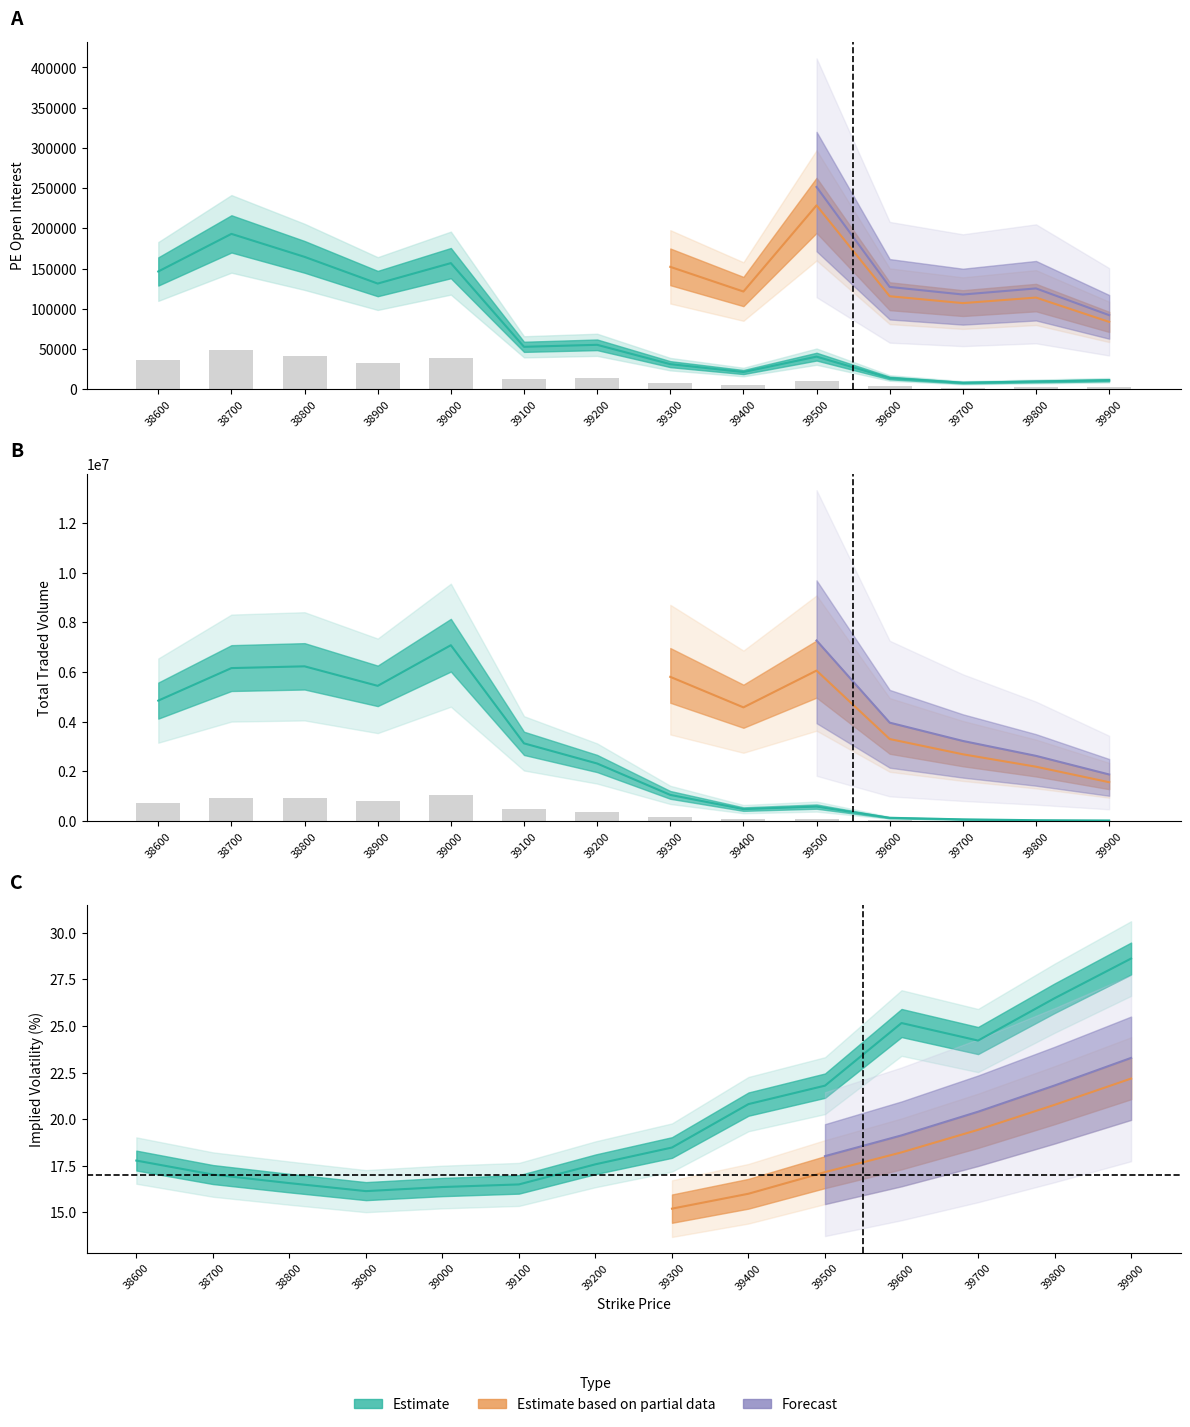

At how many categories does at least one series exceed 156275?

10